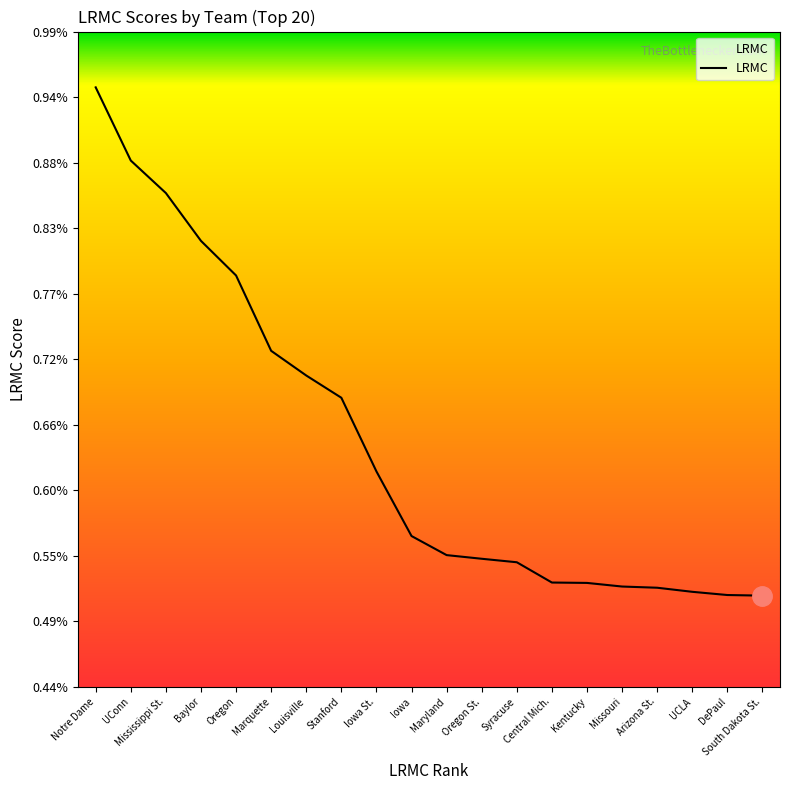

Which label corresponds to the smallest value in the chart?

South Dakota St.